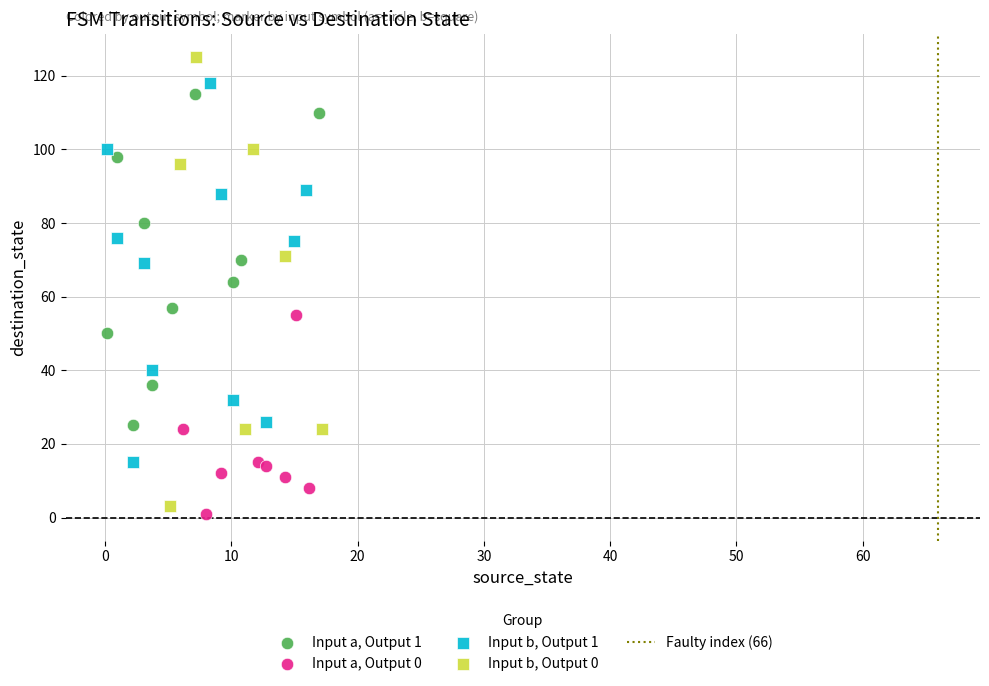

Which series has the largest Y range (max minus min)?

Input b, Output 0